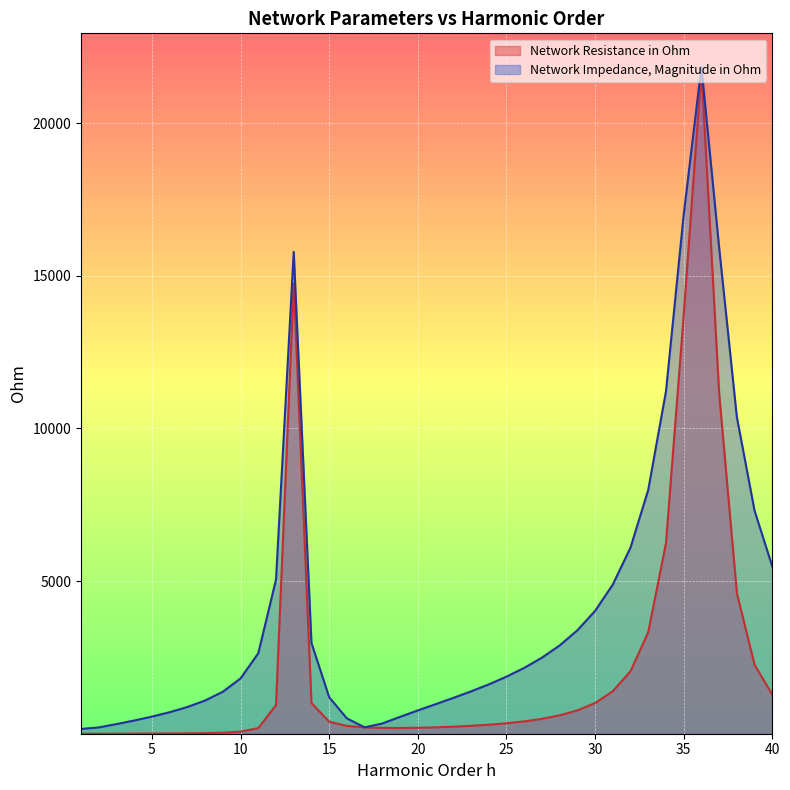

How many lines are shown in the chart?

2